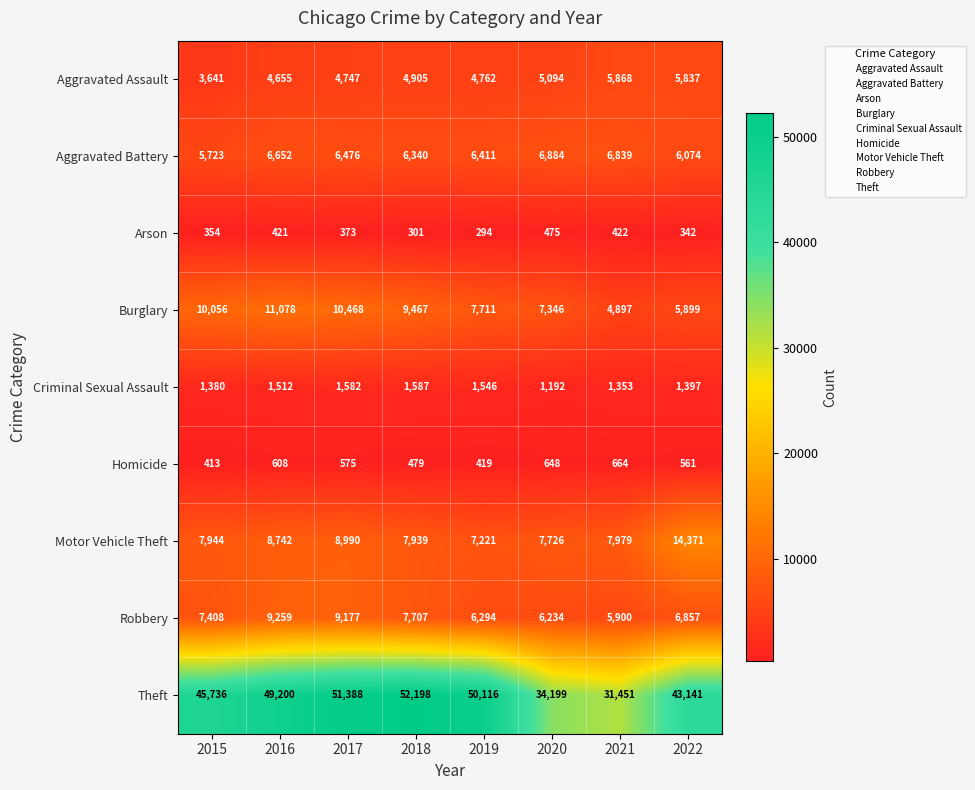

Read the Criminal Sexual Assault value at 2018.

1587